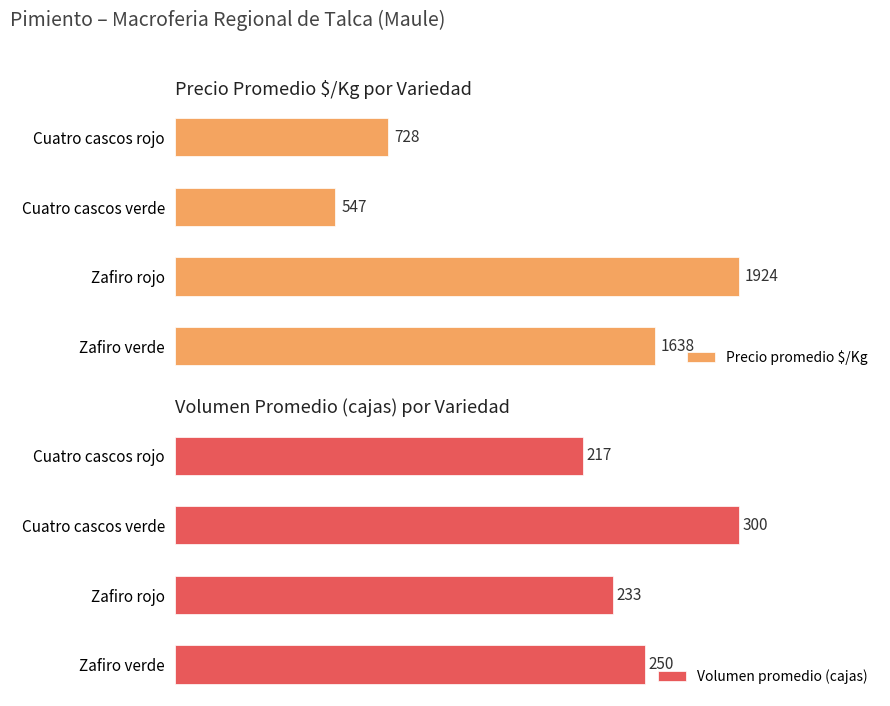

How many bars are there in each group?

2